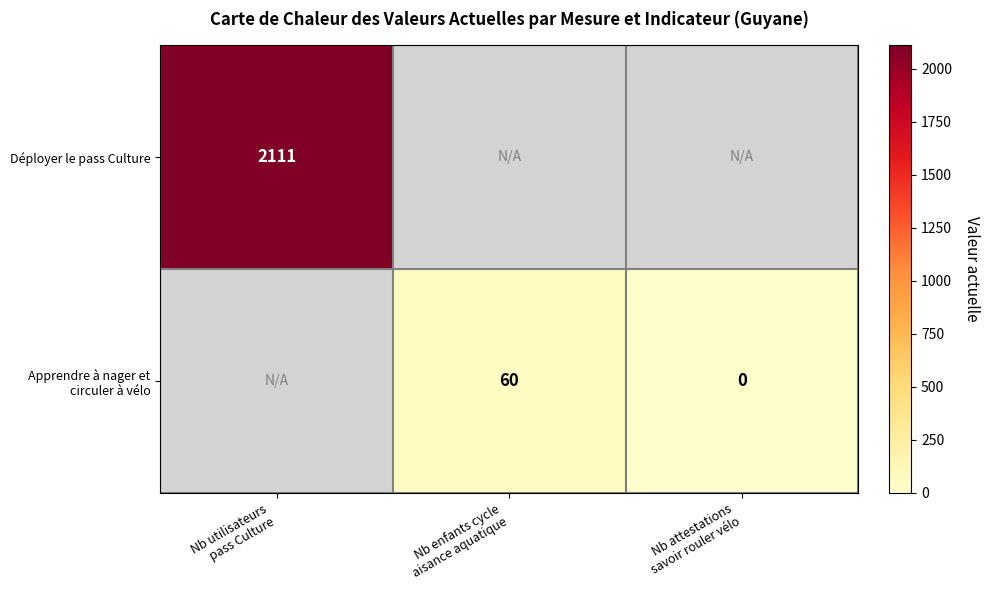

True or false: Déployer le pass Culture has a value of 1203.2 at Nb utilisateurs pass Culture.

False